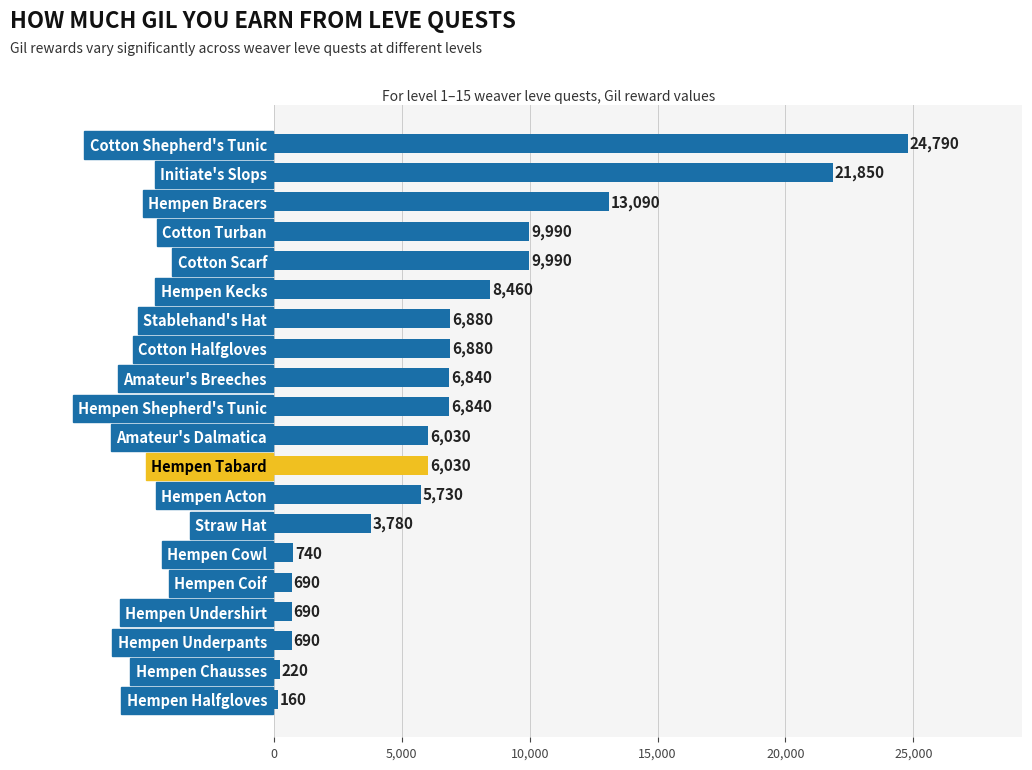

Where is the data nearest to the value 12475?

Hempen Bracers